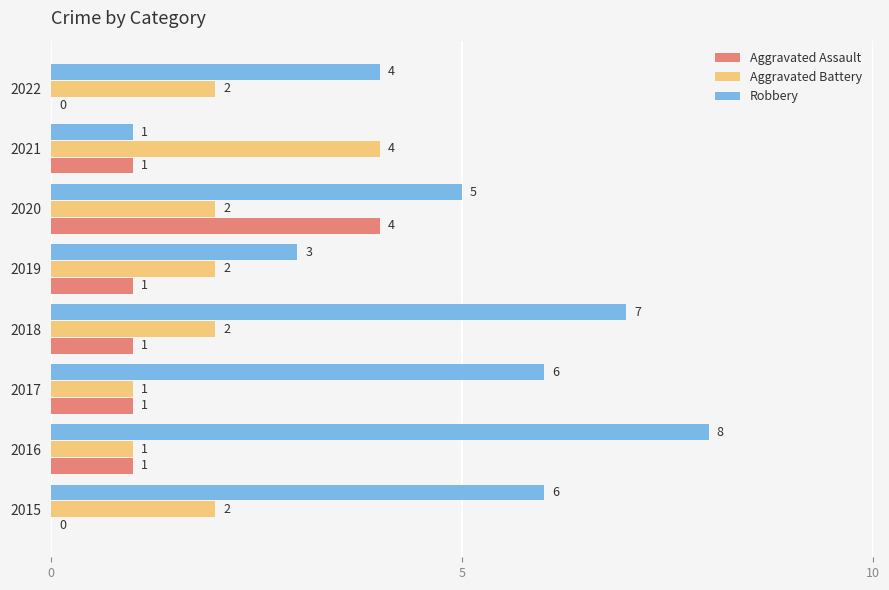

The Robbery series shows 6 at 2015. True or false?

True